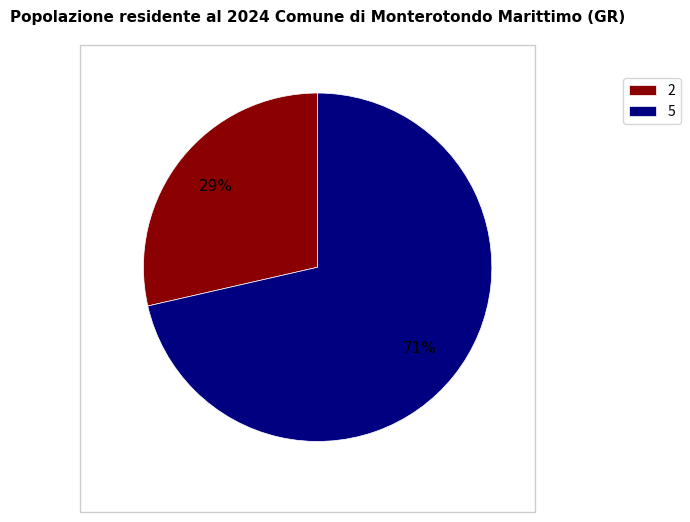

Is it true that 5 is 71% of the pie?

True